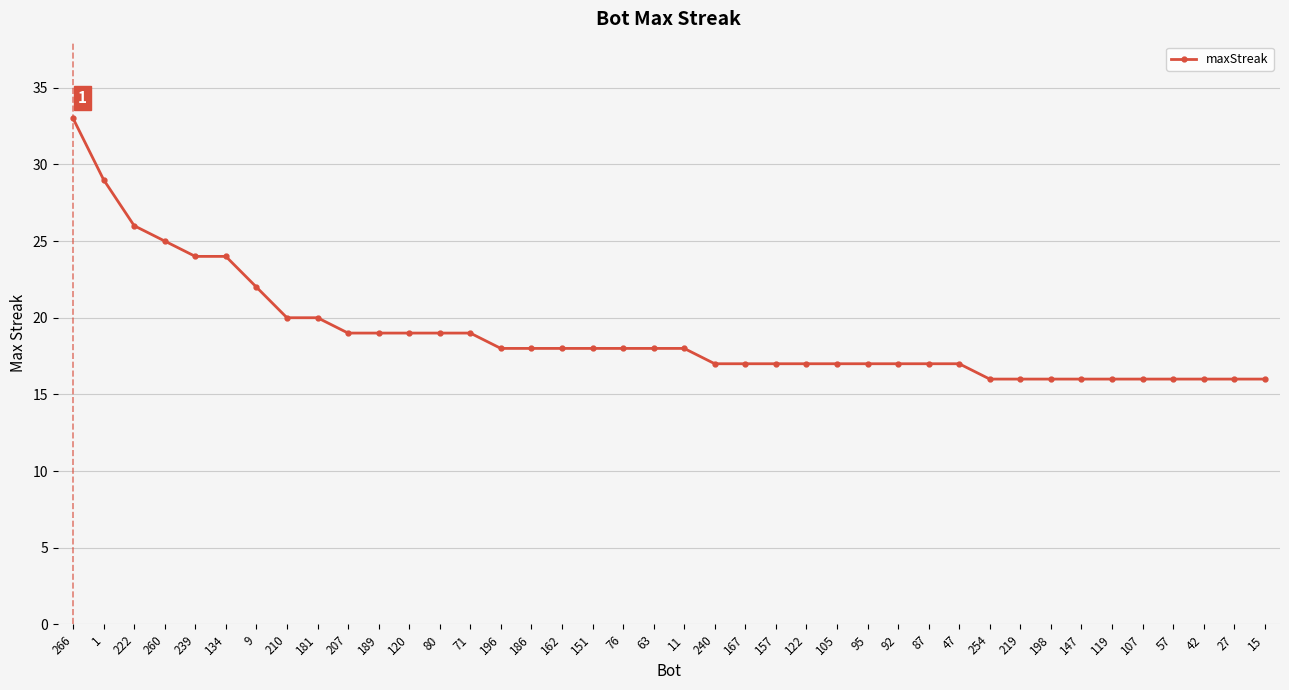

Reading left to right, what are all the values shown in this chart?

266=33	1=29	222=26	260=25	239=24	134=24	9=22	210=20	181=20	207=19	189=19	120=19	80=19	71=19	196=18	186=18	162=18	151=18	76=18	63=18	11=18	240=17	167=17	157=17	122=17	105=17	95=17	92=17	87=17	47=17	254=16	219=16	198=16	147=16	119=16	107=16	57=16	42=16	27=16	15=16